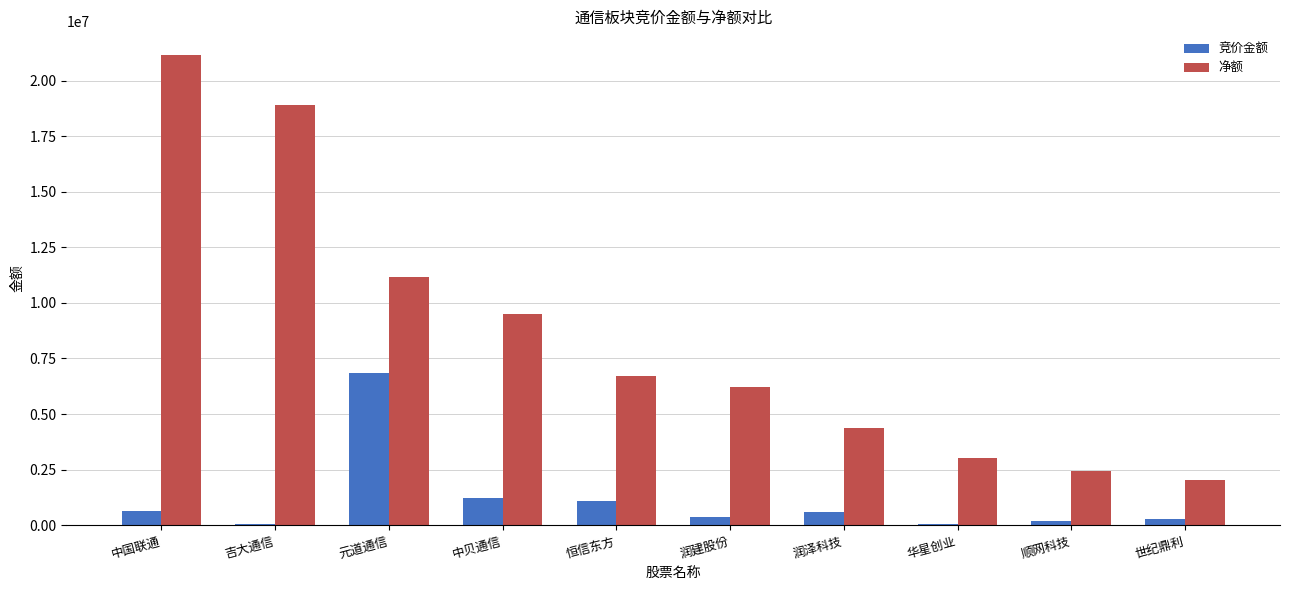

How many series are shown in this chart?

2